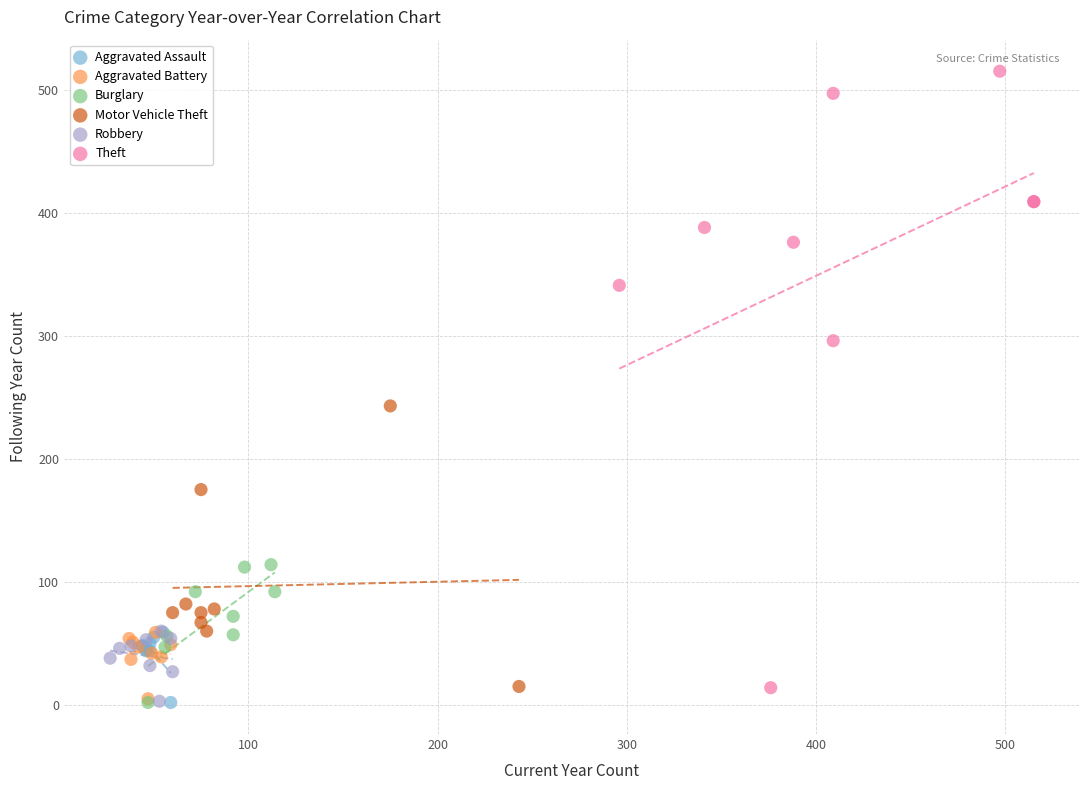

Which series contains the highest Y value?

Theft